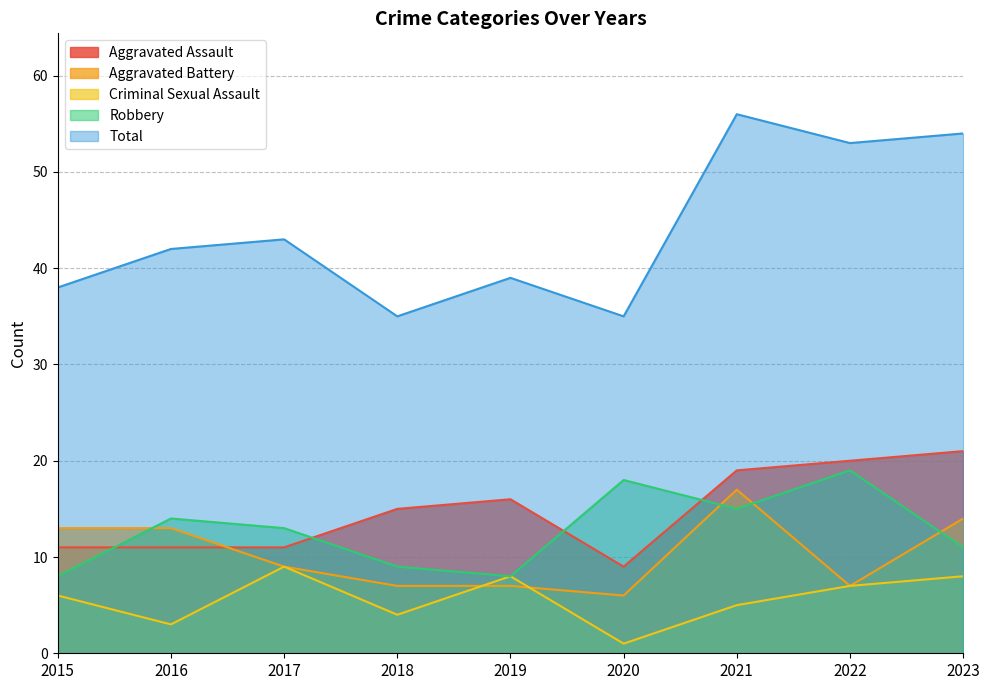

How many data points in Criminal Sexual Assault are above 6?

4